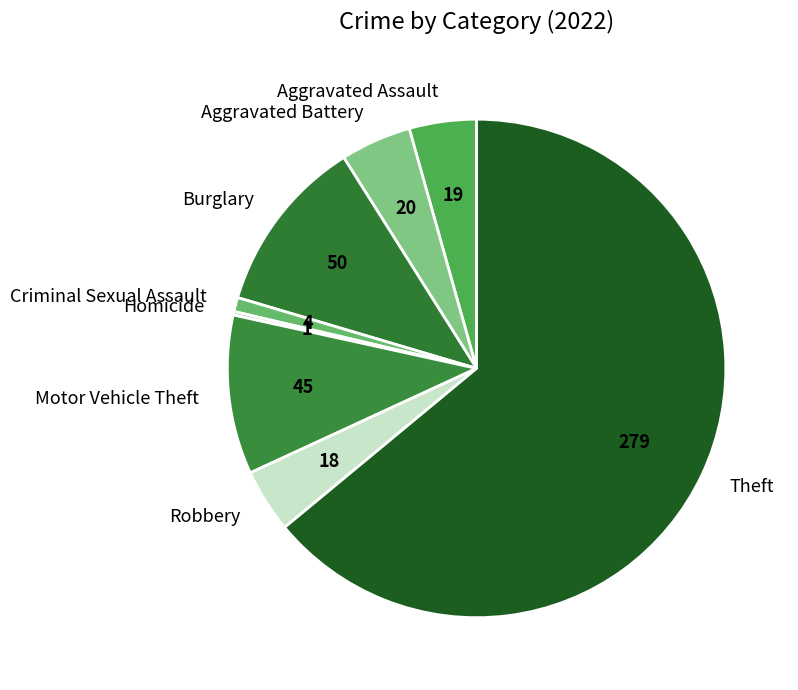

Which has a higher value, Aggravated Battery or Criminal Sexual Assault?

Aggravated Battery